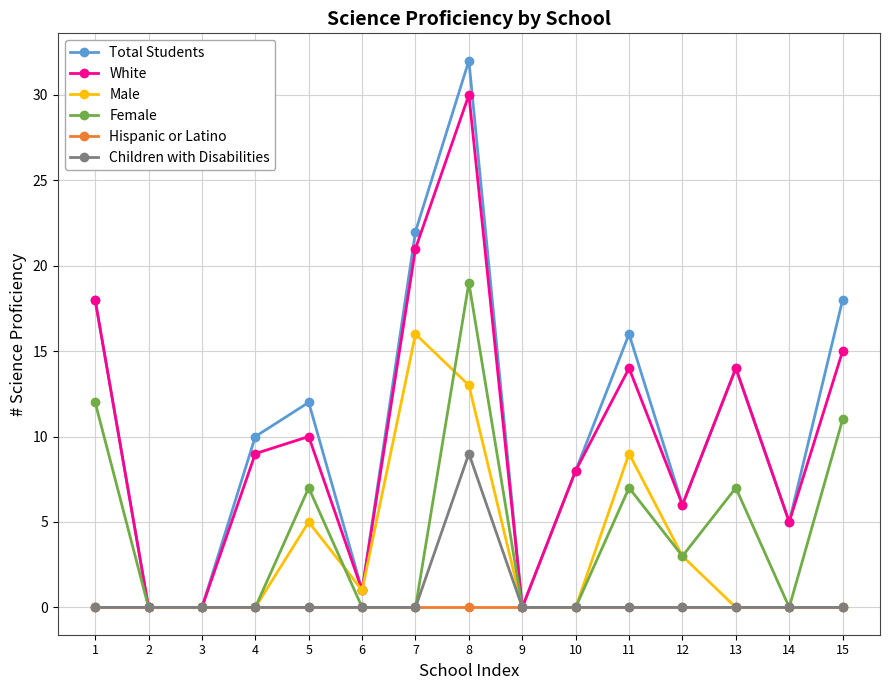

List the series in order of their peak value, highest first.

Total Students, White, Female, Male, Children with Disabilities, Hispanic or Latino